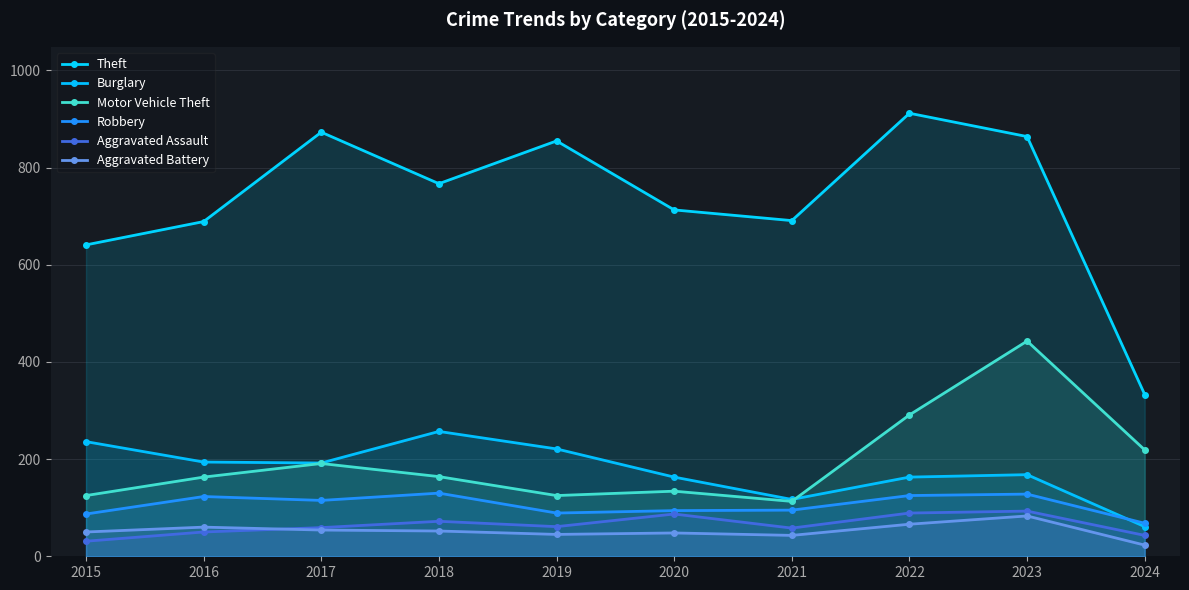

What is the highest value of the Theft series?

912